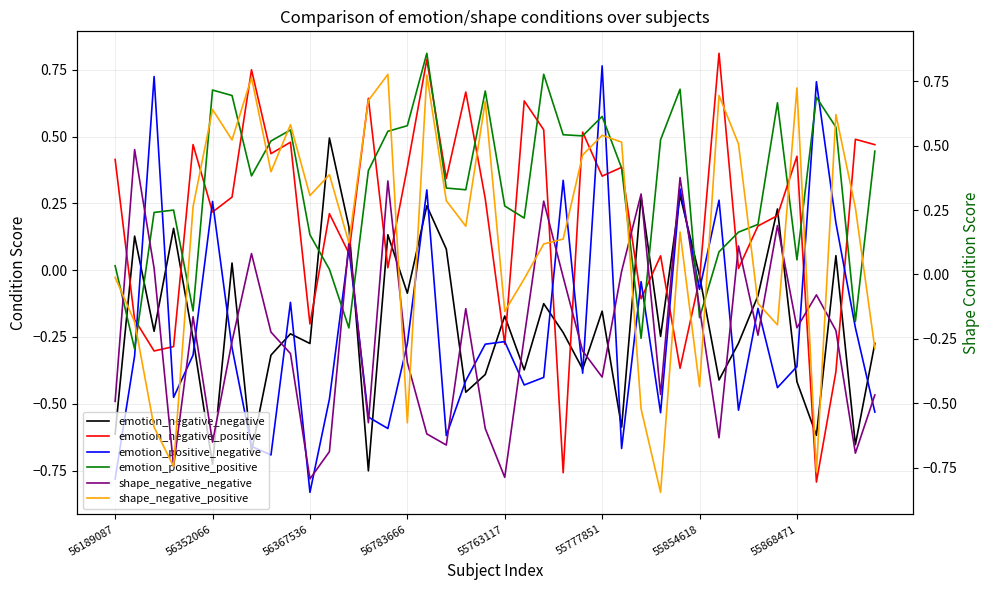

At how many categories does at least one series exceed 0?

39